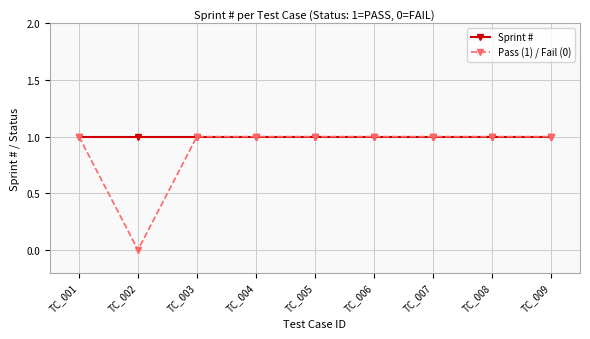

Reading right to left, what are all the values shown in this chart?

Sprint #: TC_009=1	TC_008=1	TC_007=1	TC_006=1	TC_005=1	TC_004=1	TC_003=1	TC_002=1	TC_001=1
Pass (1) / Fail (0): TC_009=1	TC_008=1	TC_007=1	TC_006=1	TC_005=1	TC_004=1	TC_003=1	TC_002=0	TC_001=1